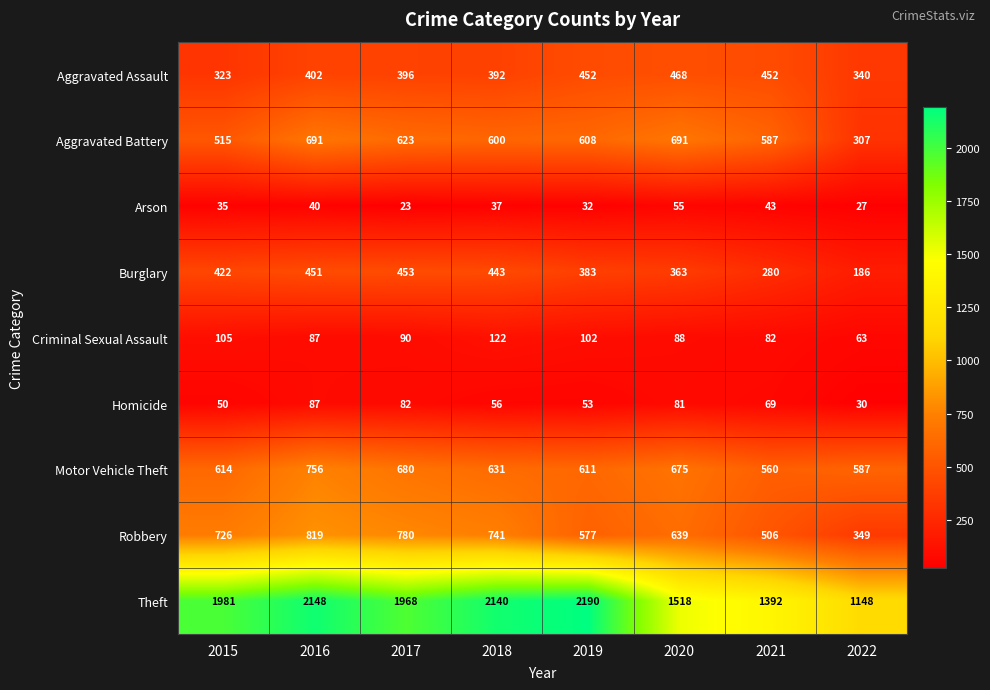

What is the spread (max minus min) of values at 2020?

1463